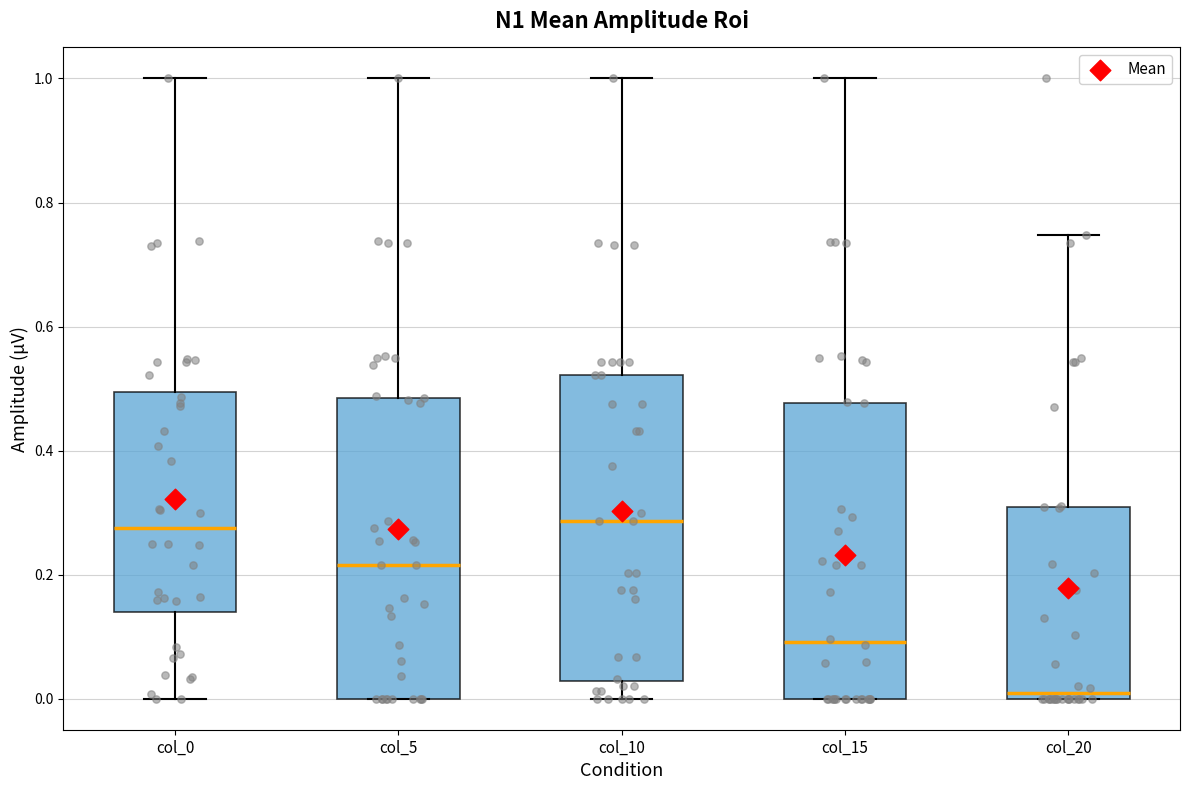

Where does the median line of the box for col_15 sit on the y-axis? The values are not printed on the chart, so give them approximately, as read against the axis.

0.10